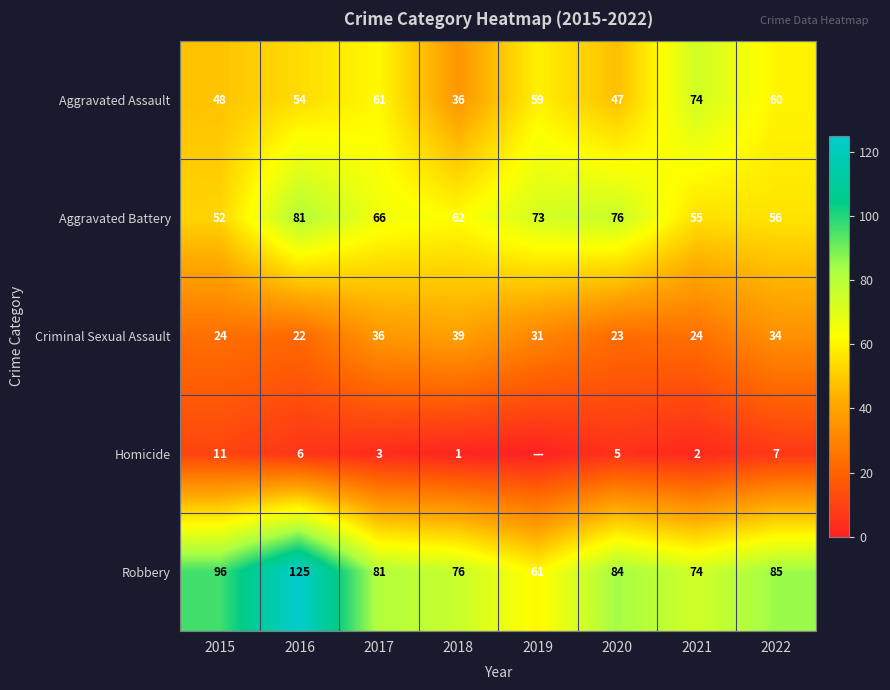

What is the difference between the maximum and second lowest values in the Aggravated Assault series?

27